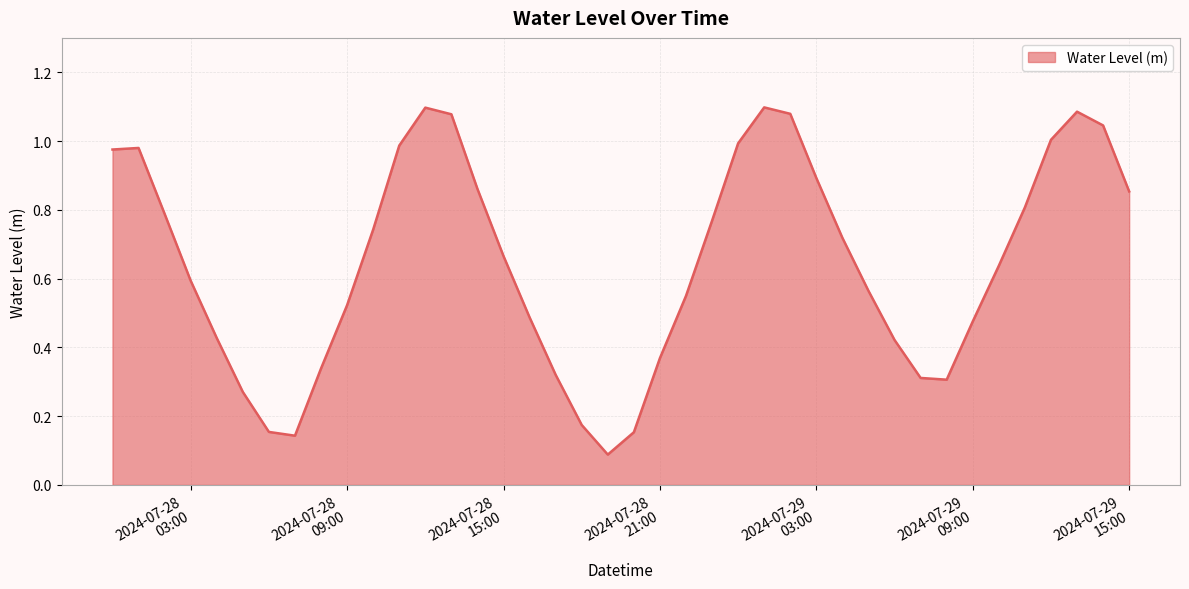

At which category does the data reach its first local valley?

2024-07-28 07:00:00